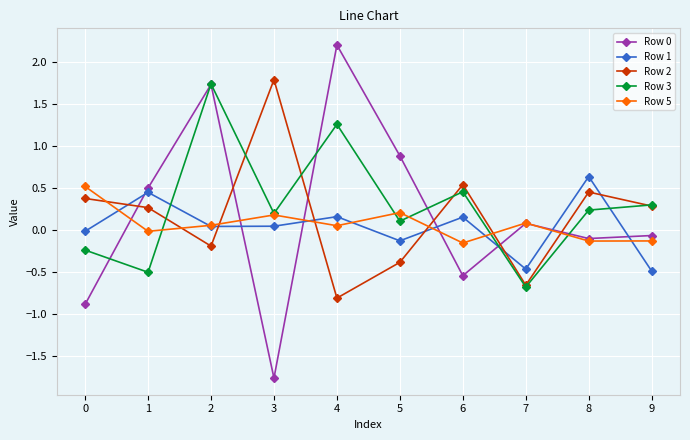

True or false: Row 3 and Row 1 cross at least once.

True